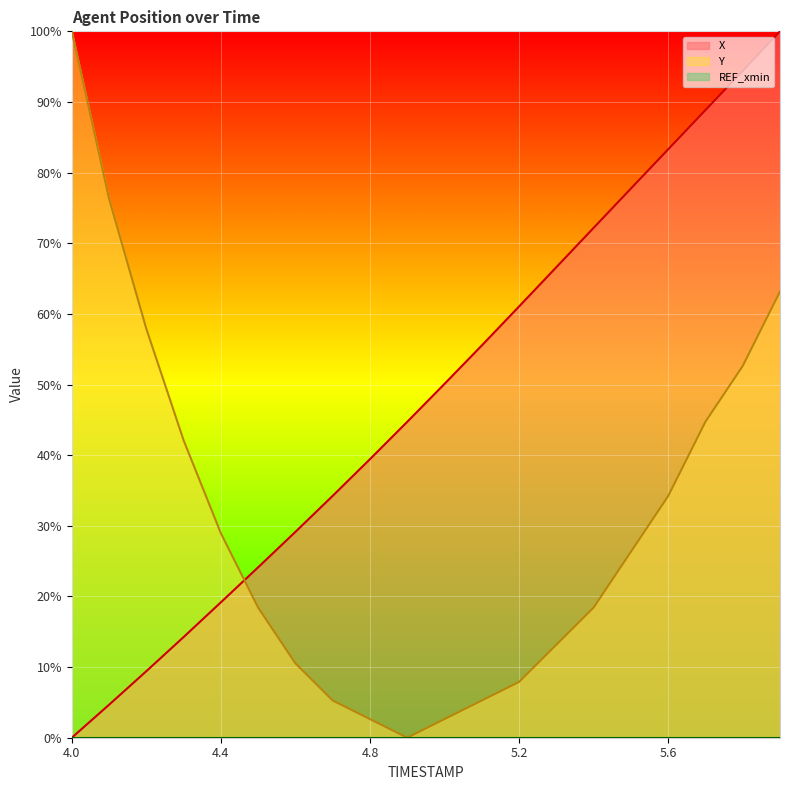

The value of Y at 4.9 is 0.0. True or false?

True